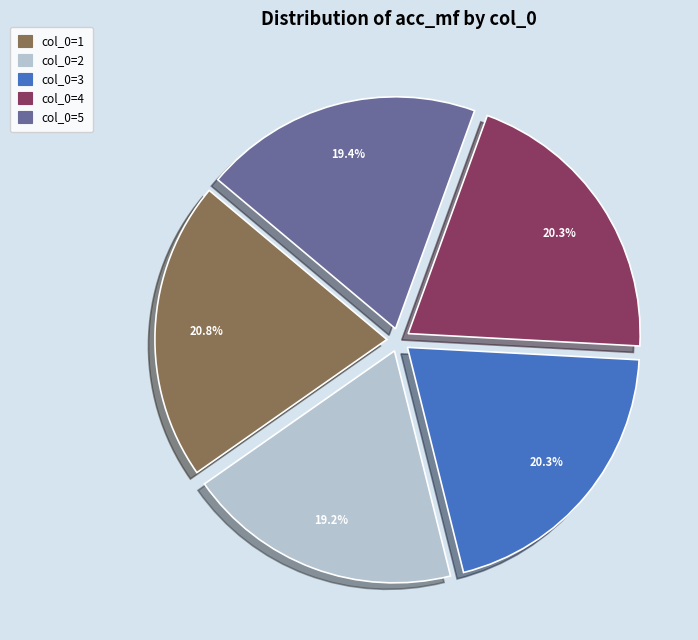

Does any single category account for the majority?

No